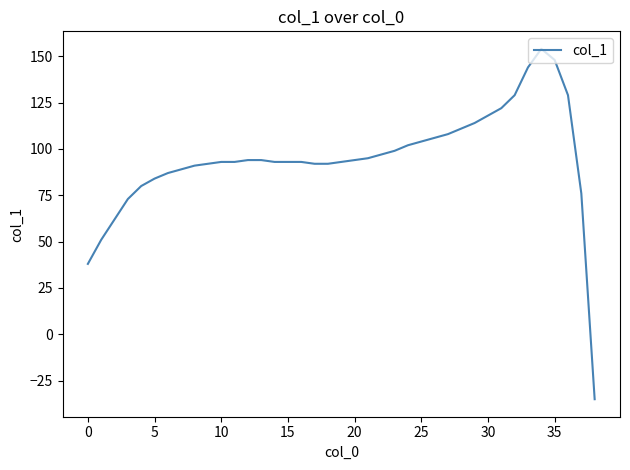

Reading right to left, extract all data points from this chart.

-35	76	129	148	154	144	129	122	118	114	111	108	106	104	102	99	97	95	94	93	92	92	93	93	93	94	94	93	93	92	91	89	87	84	80	73	62	51	38